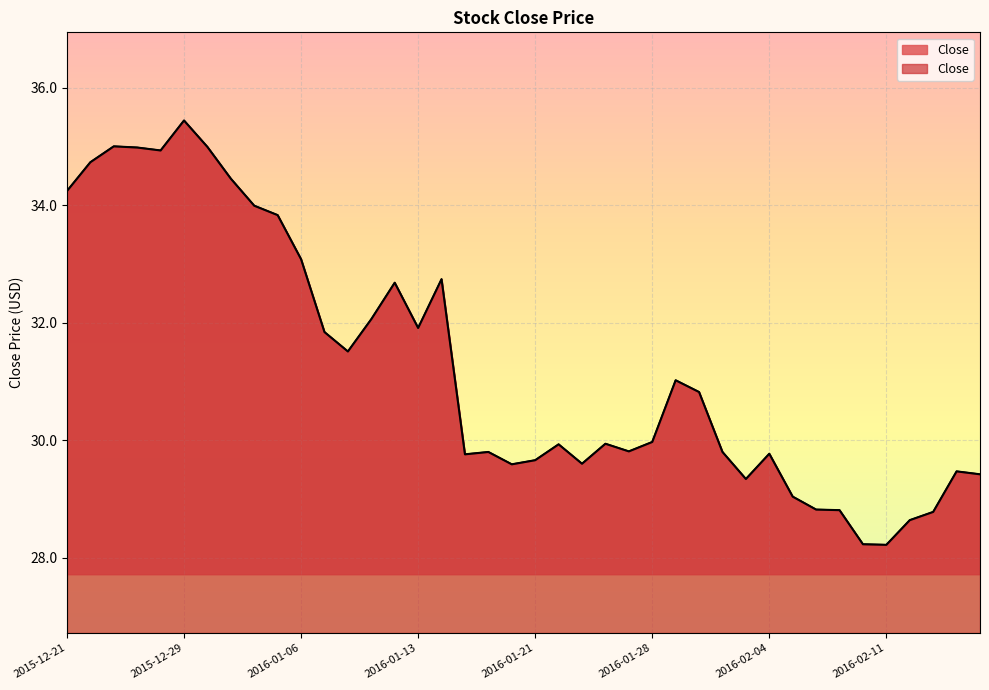

Reading right to left, list all the values displayed in this chart.

29.4	29.5	28.8	28.6	28.2	28.2	28.8	28.8	29.0	29.8	29.3	29.8	30.8	31.0	30.0	29.8	29.9	29.6	29.9	29.7	29.6	29.8	29.8	32.7	31.9	32.7	32.1	31.5	31.8	33.1	33.8	34.0	34.5	35.0	35.4	34.9	35.0	35.0	34.7	34.2